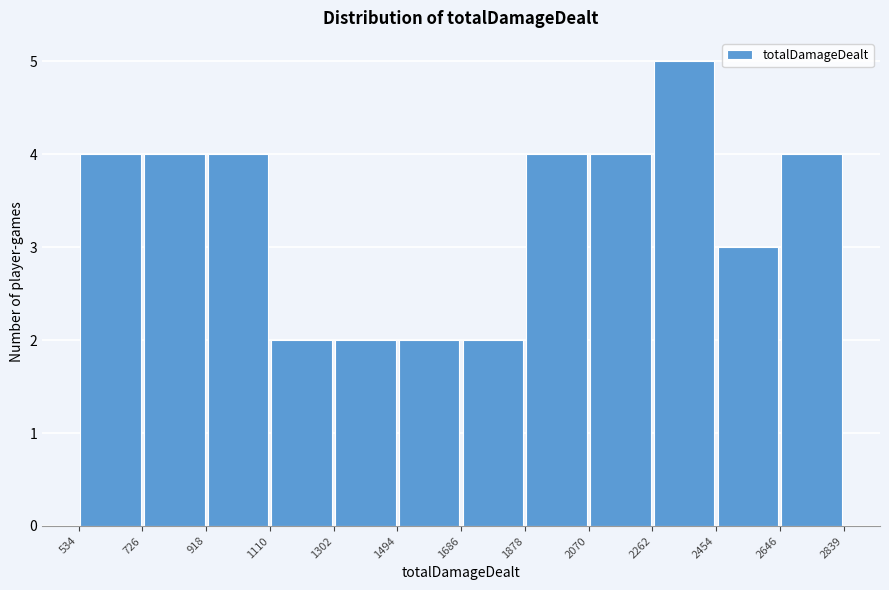

How tall is the bar that spans 2454 to 2646 on the x-axis? The values are not printed on the chart, so give them approximately, as read against the axis.

3